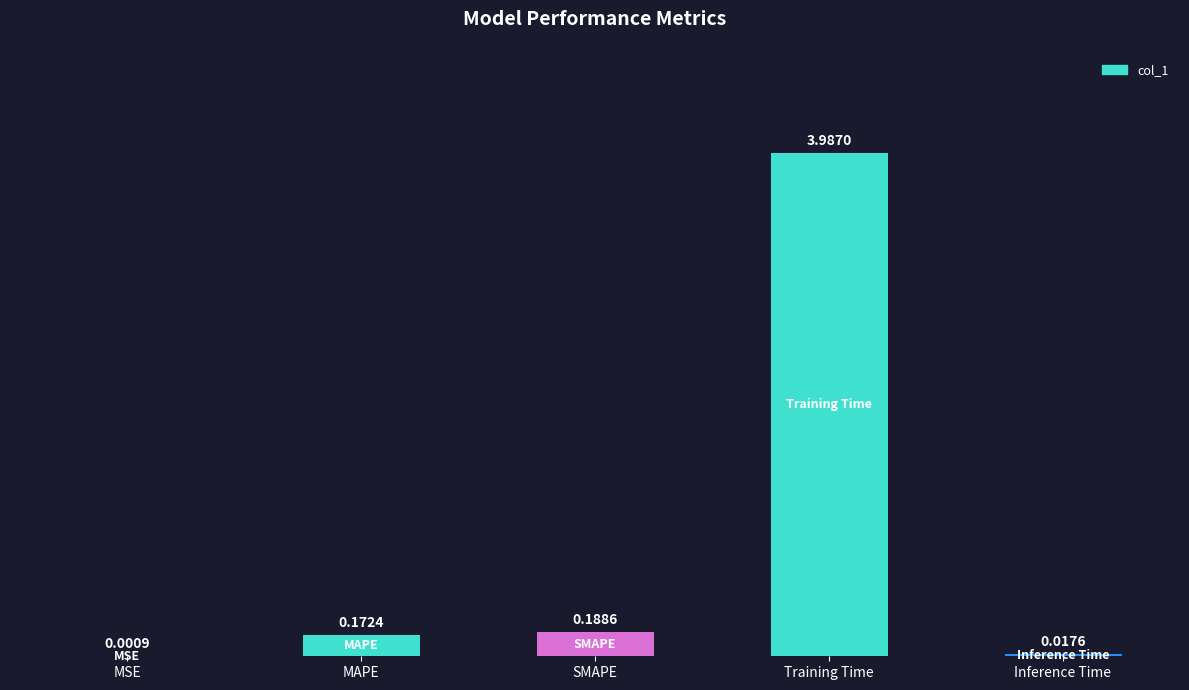

What is the sum of the values at Training Time and Inference Time?

4.0